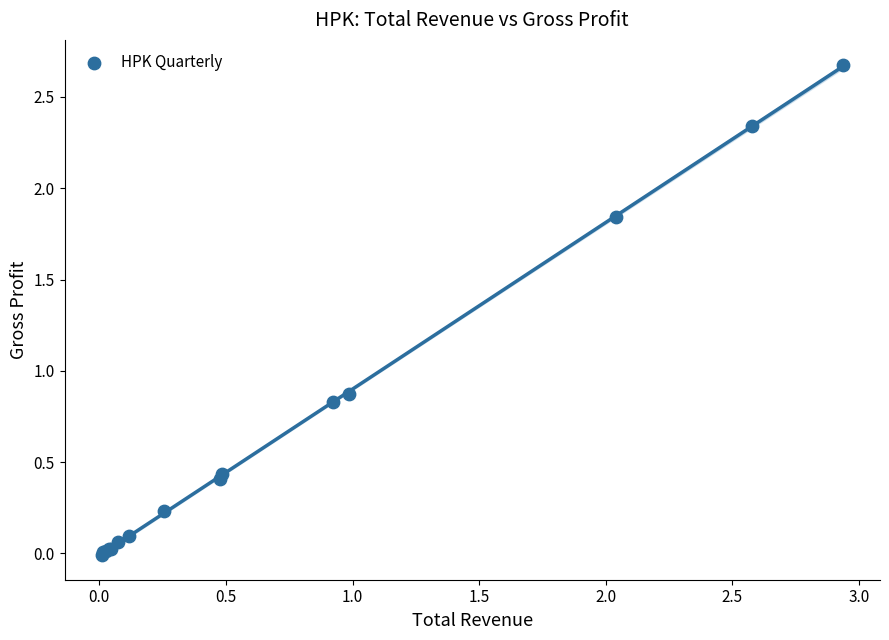

What Y value in the scatter plot is closest to 1?

0.9